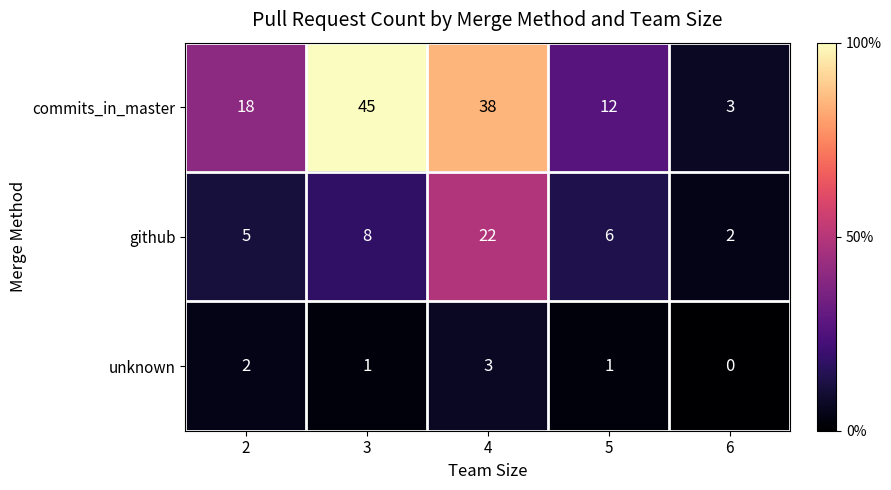

Is the value of unknown at 4 greater than the value of commits_in_master at 4?

No